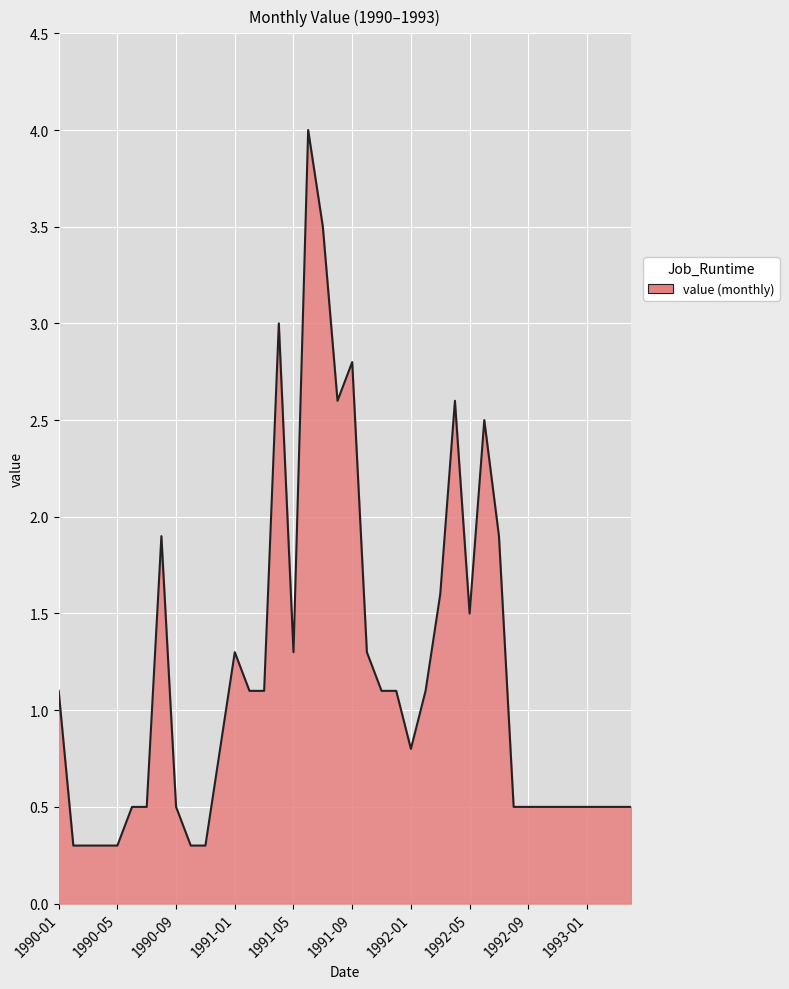

What is the minimum value shown in the chart?

0.3